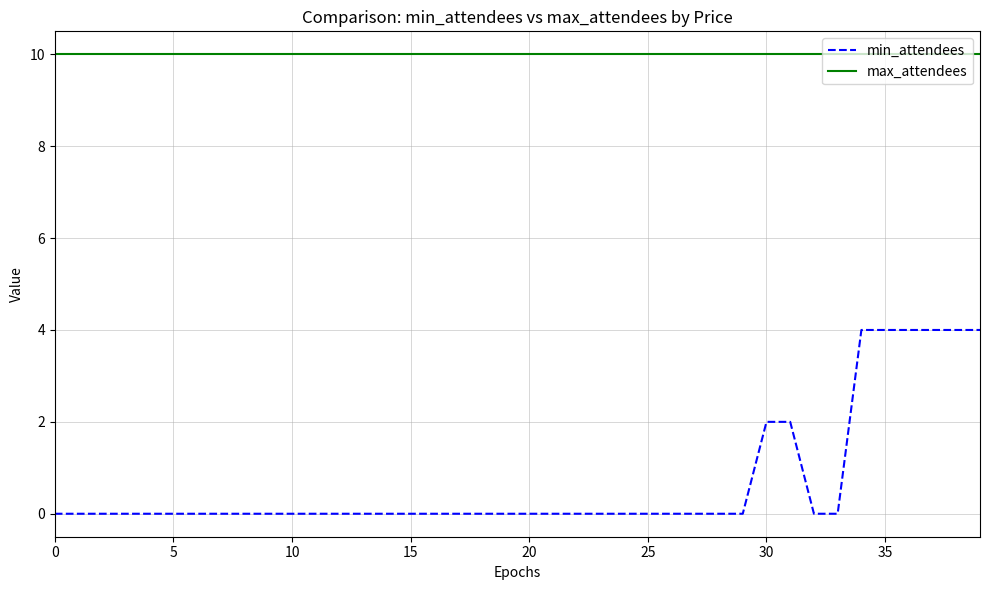

True or false: min_attendees and max_attendees intersect in this chart.

False